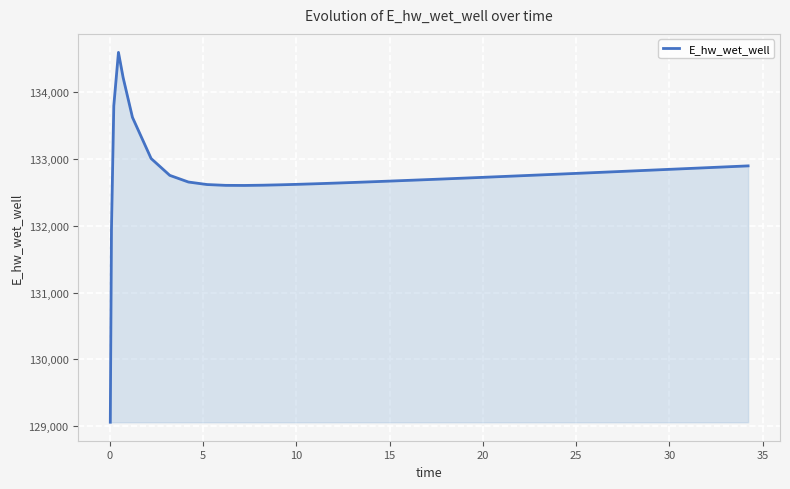

What is the difference between the maximum and minimum values?

5538.4